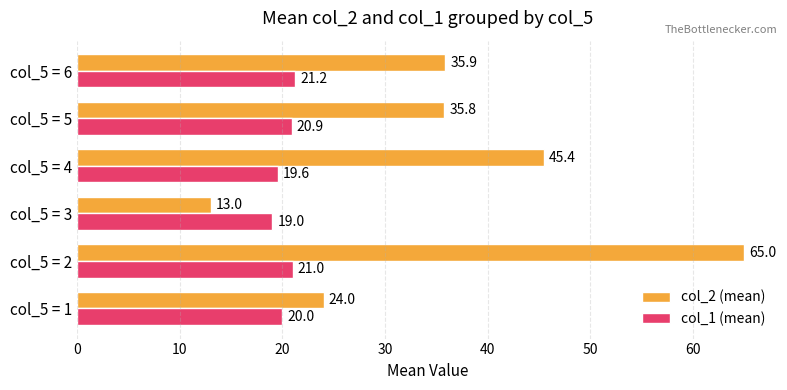

How many series are shown in this chart?

2